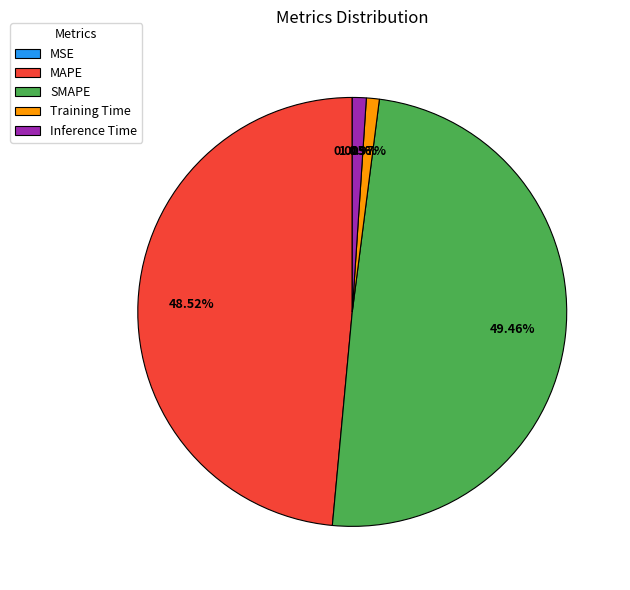

Does MAPE represent more than half of the total?

No